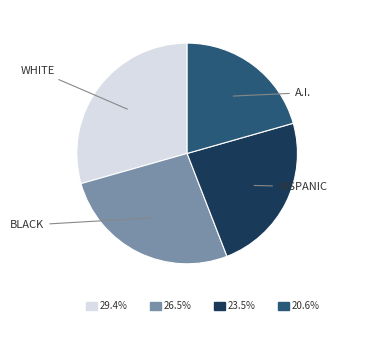

Is there any slice that represents more than half of the pie?

No